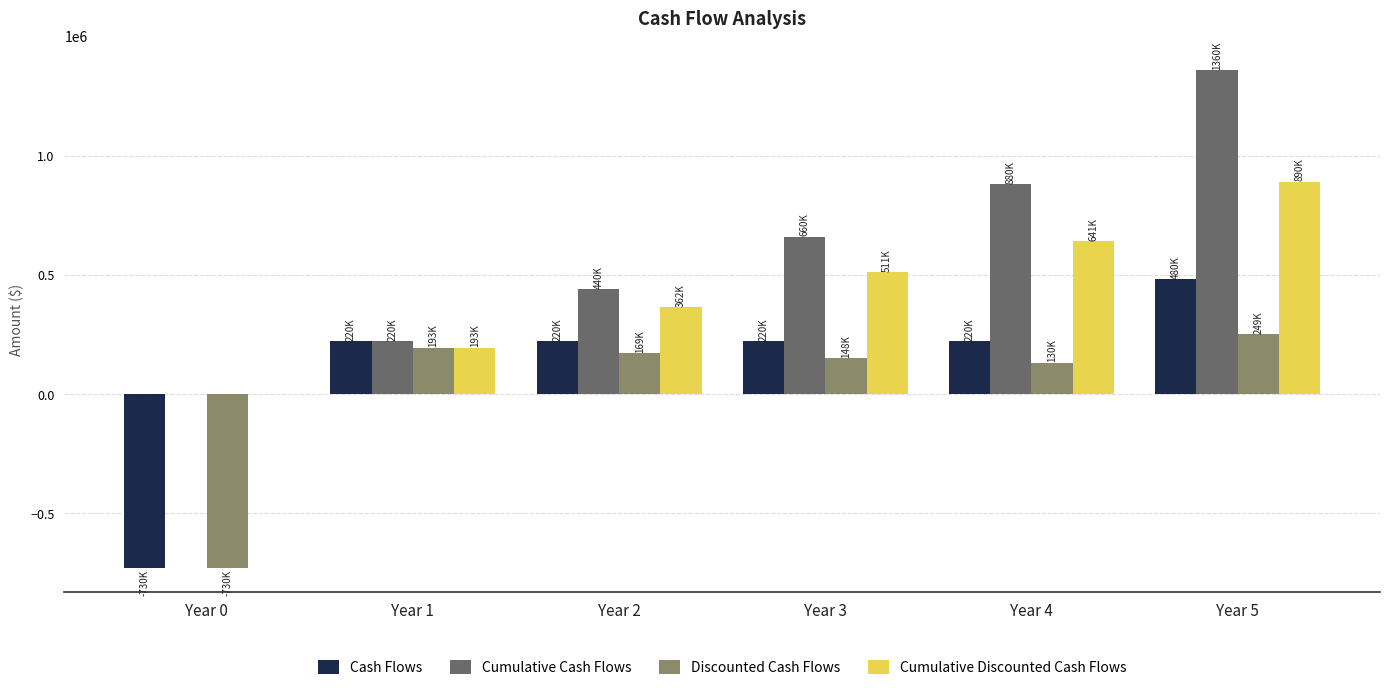

Is it true that Discounted Cash Flows equals -438274.7 at Year 0?

False